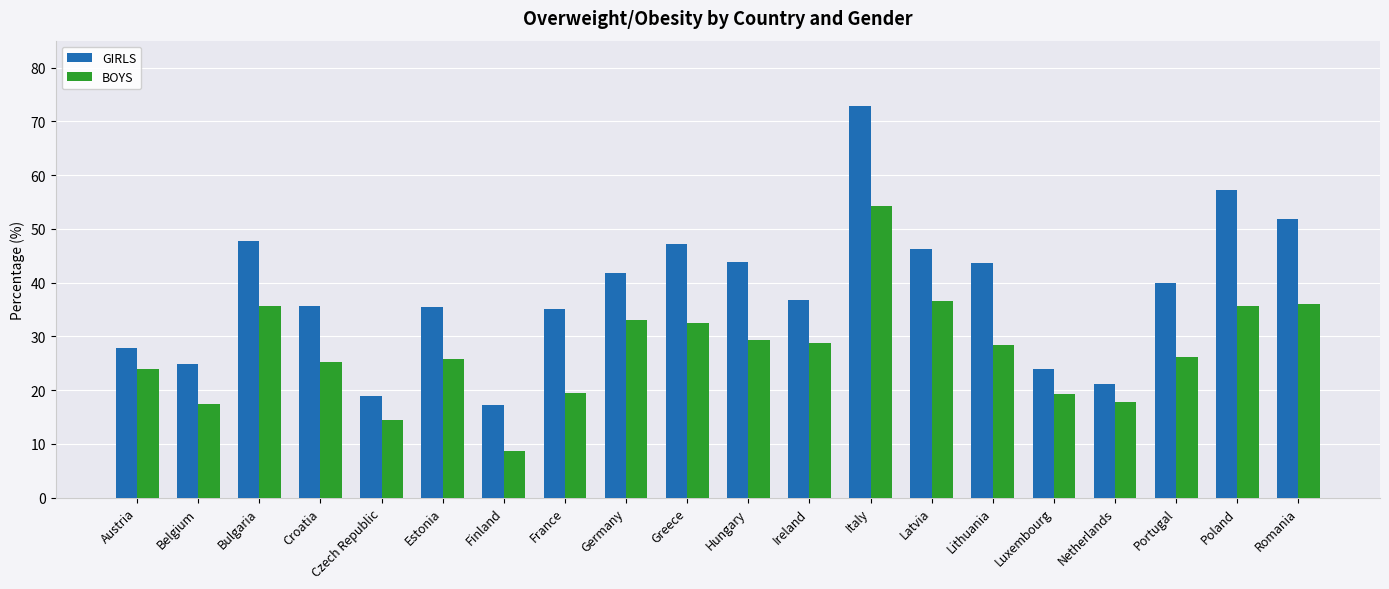

What position from the left is Latvia?

14